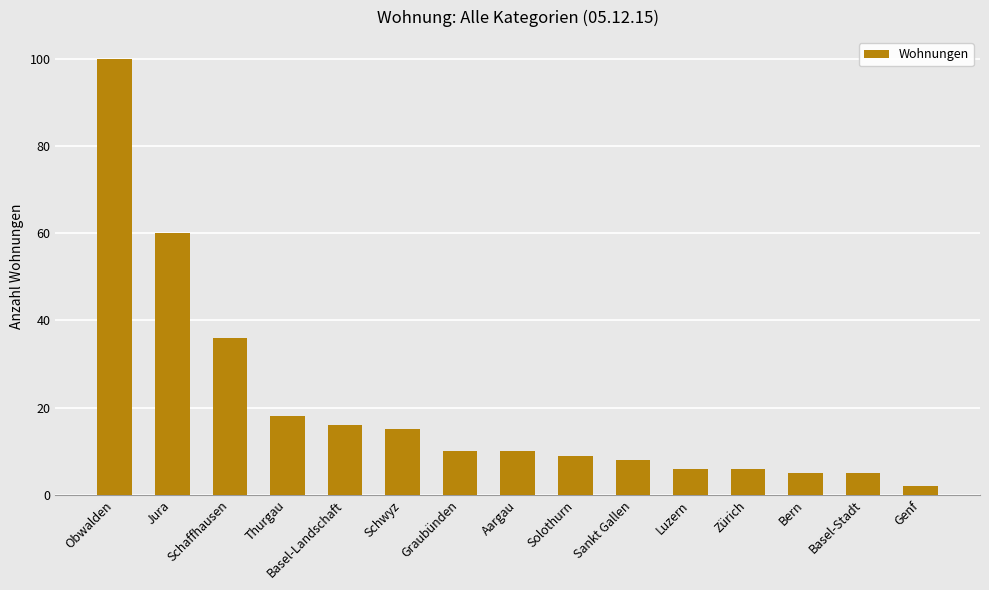

How many categories are shown in the chart?

15